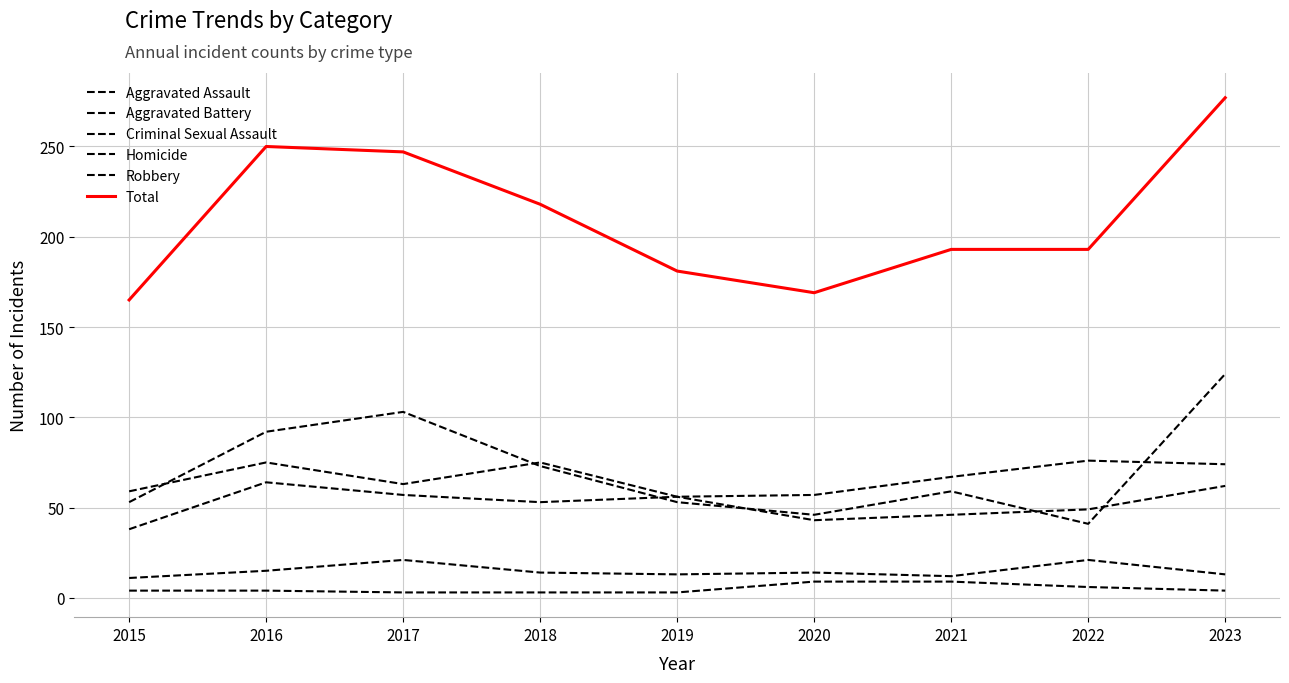

How many lines are shown in the chart?

6